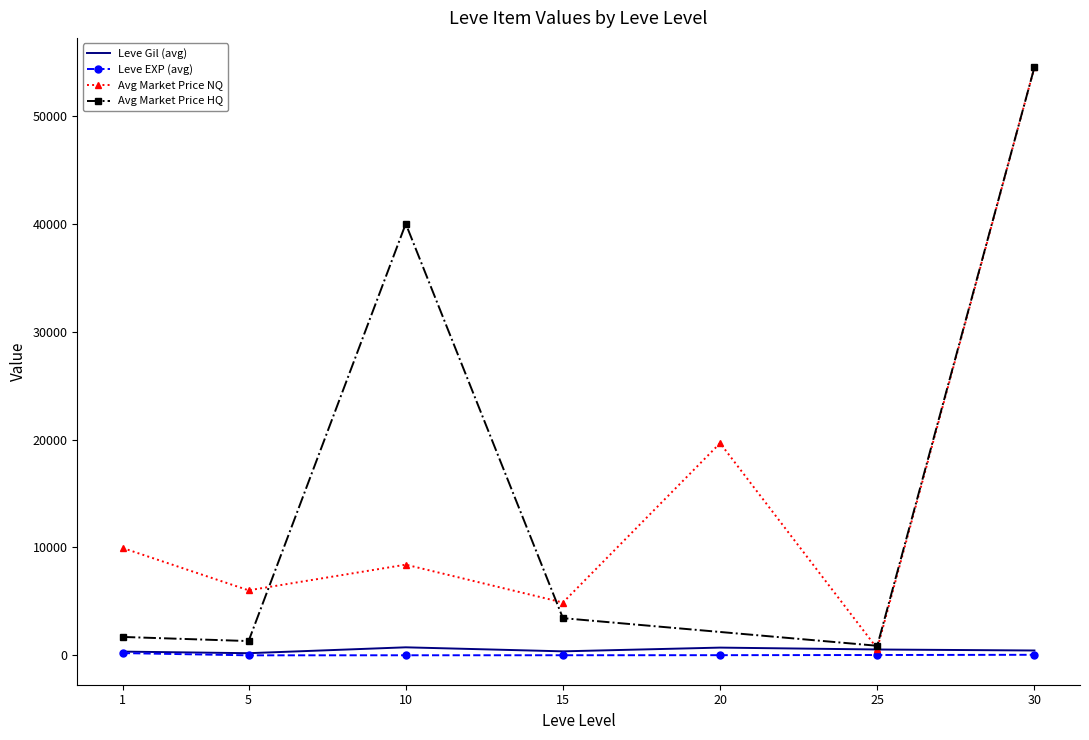

Does the chart have visible grid lines?

No